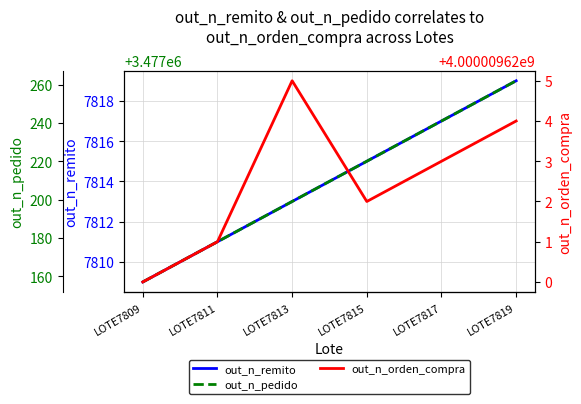

Which category has the lowest value across all series?

LOTE7809